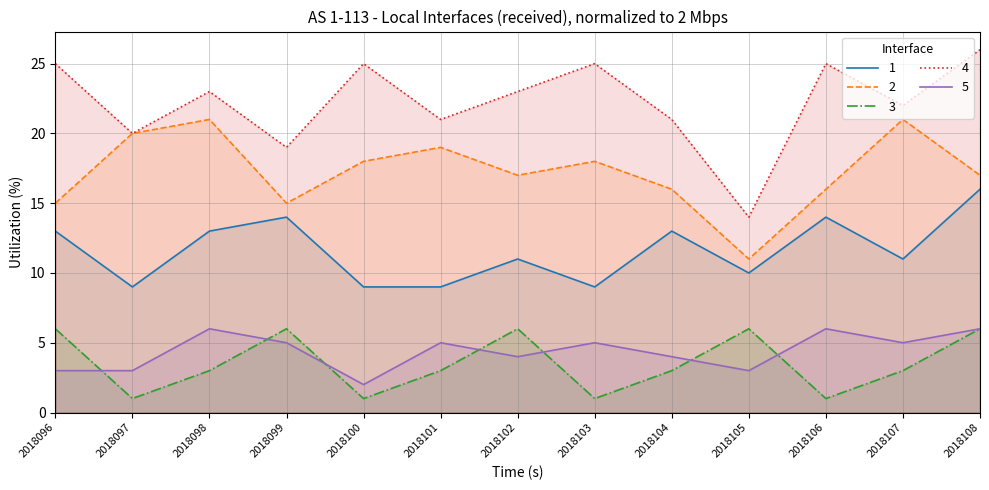

What is the maximum value shown in the chart?

26